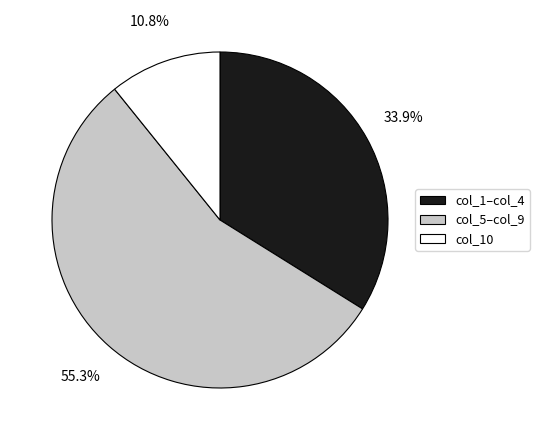

Does any single category account for the majority?

Yes